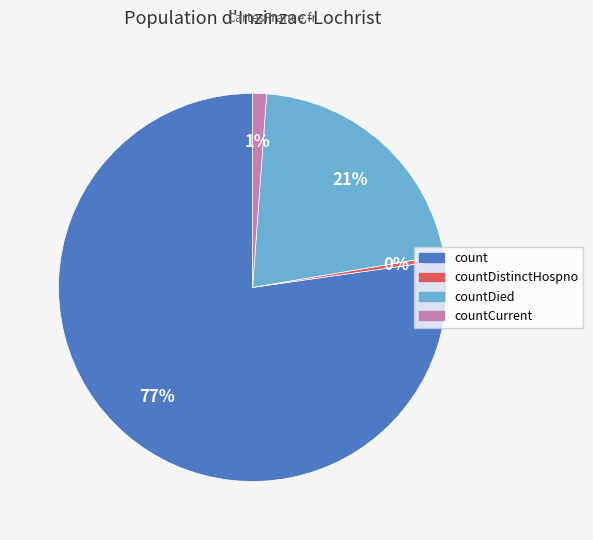

To the nearest percent, what is the average slice percentage?

25%